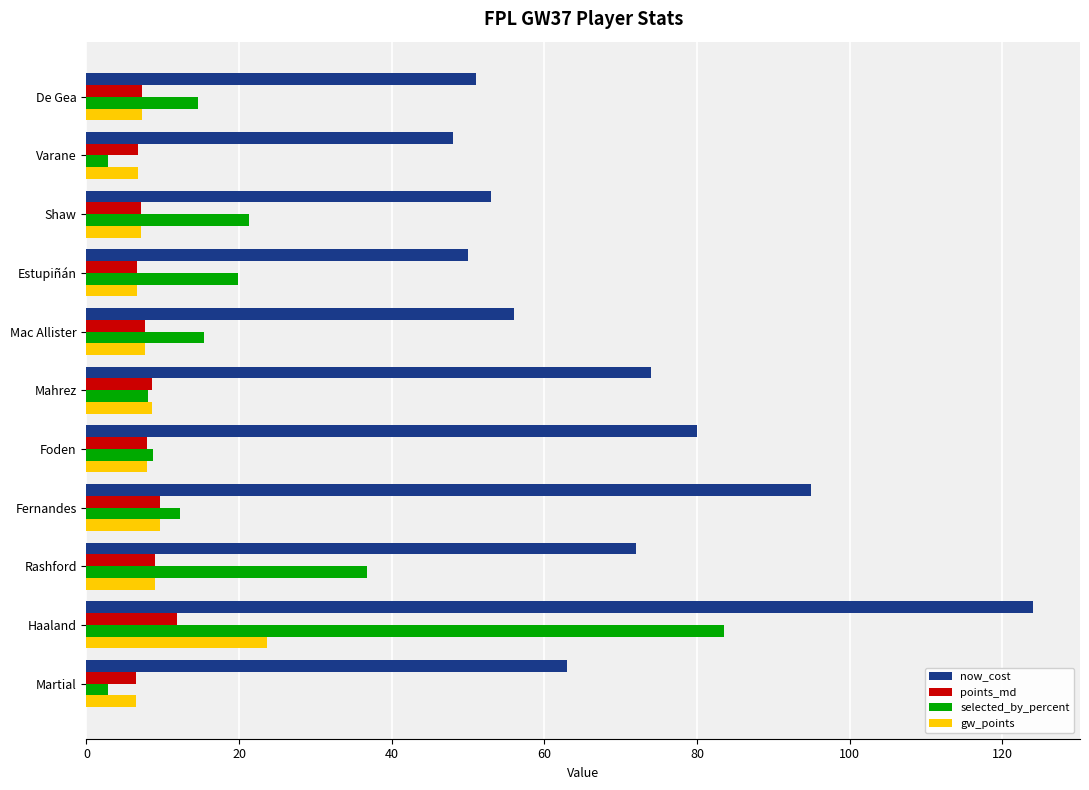

What is the minimum value shown in the chart?

2.8